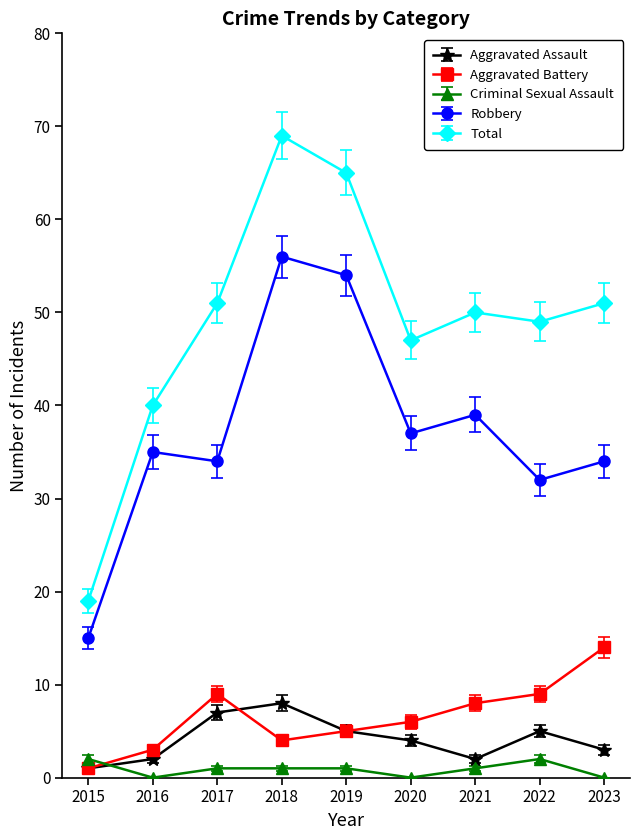

Reading right to left, extract all data points from this chart.

Aggravated Assault: 2023=3	2022=5	2021=2	2020=4	2019=5	2018=8	2017=7	2016=2	2015=1
Aggravated Battery: 2023=14	2022=9	2021=8	2020=6	2019=5	2018=4	2017=9	2016=3	2015=1
Criminal Sexual Assault: 2023=0	2022=2	2021=1	2020=0	2019=1	2018=1	2017=1	2016=0	2015=2
Robbery: 2023=34	2022=32	2021=39	2020=37	2019=54	2018=56	2017=34	2016=35	2015=15
Total: 2023=51	2022=49	2021=50	2020=47	2019=65	2018=69	2017=51	2016=40	2015=19